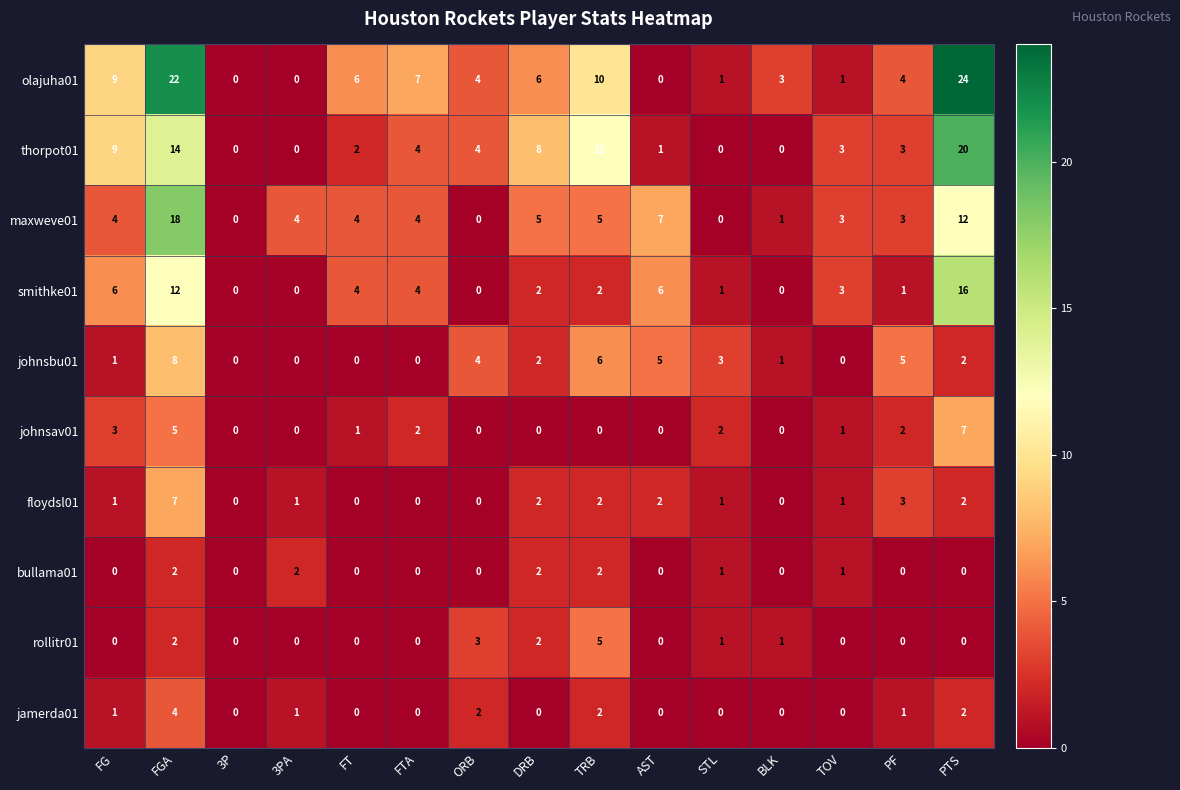

Where is floydsl01 nearest to the value 3?

PF